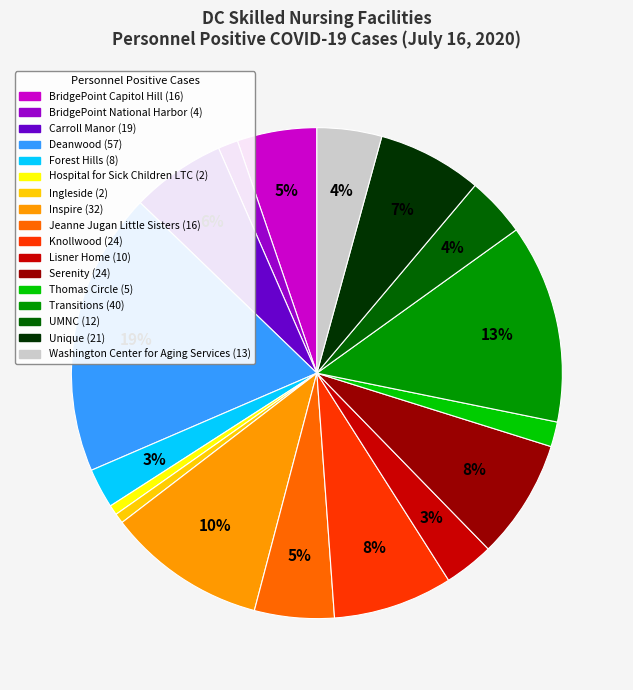

To the nearest percent, what is the average slice percentage?

6%